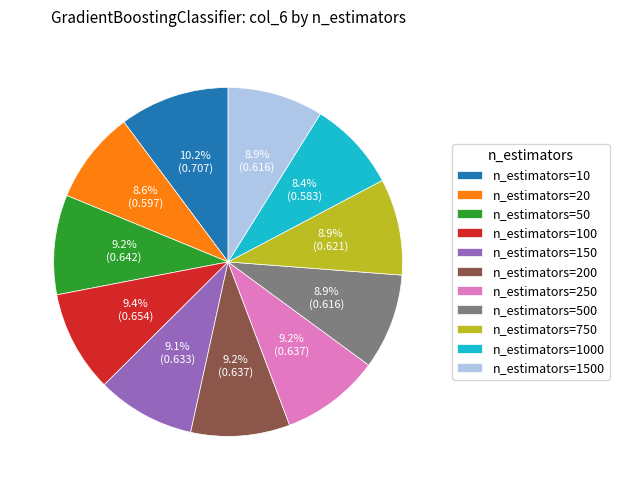

To the nearest percent, what is the combined percentage of n_estimators=500 and n_estimators=1500?

18%